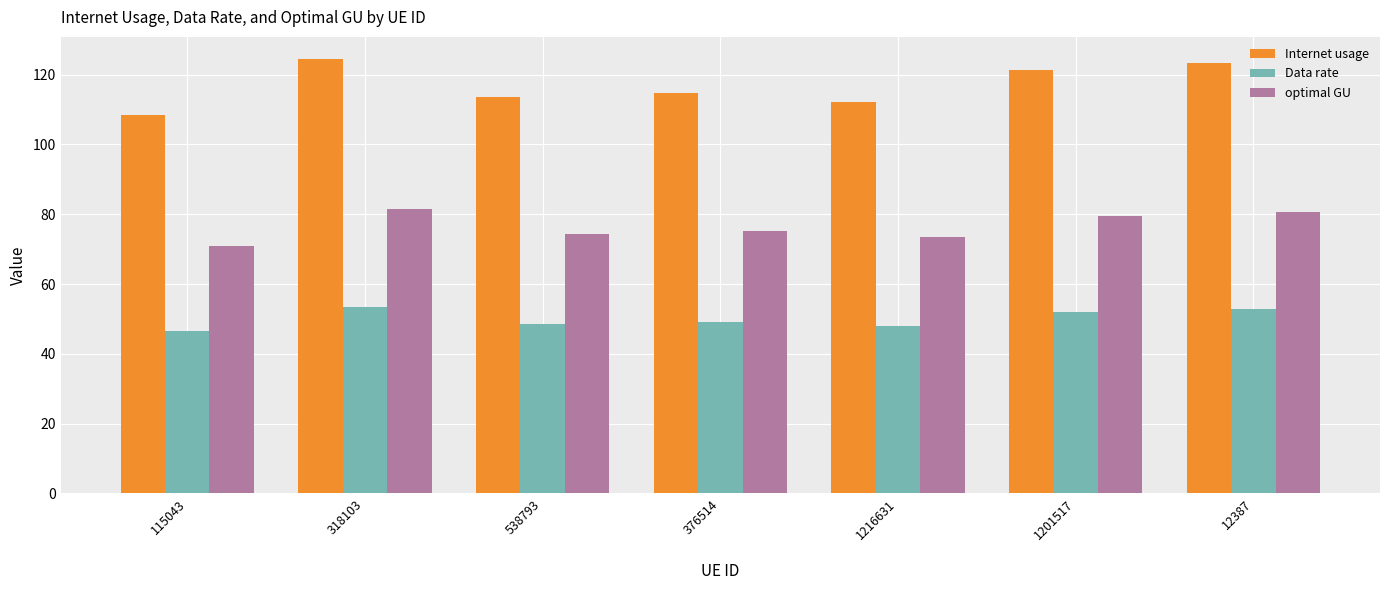

What is the minimum value for Internet usage?

108.4